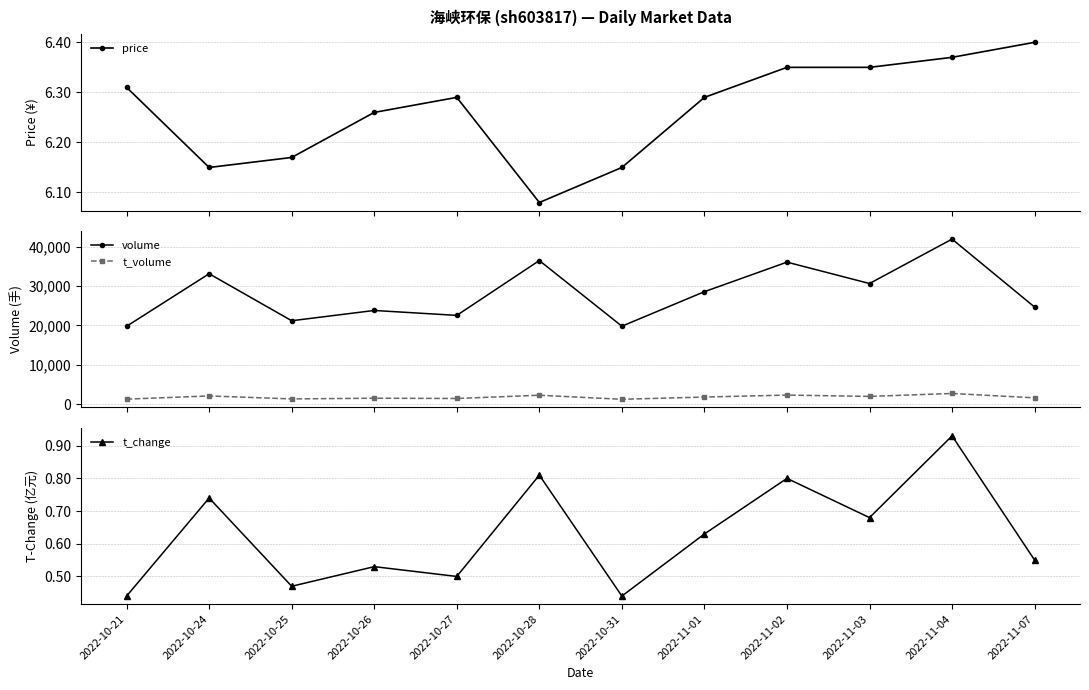

True or false: volume and t_volume intersect in this chart.

False